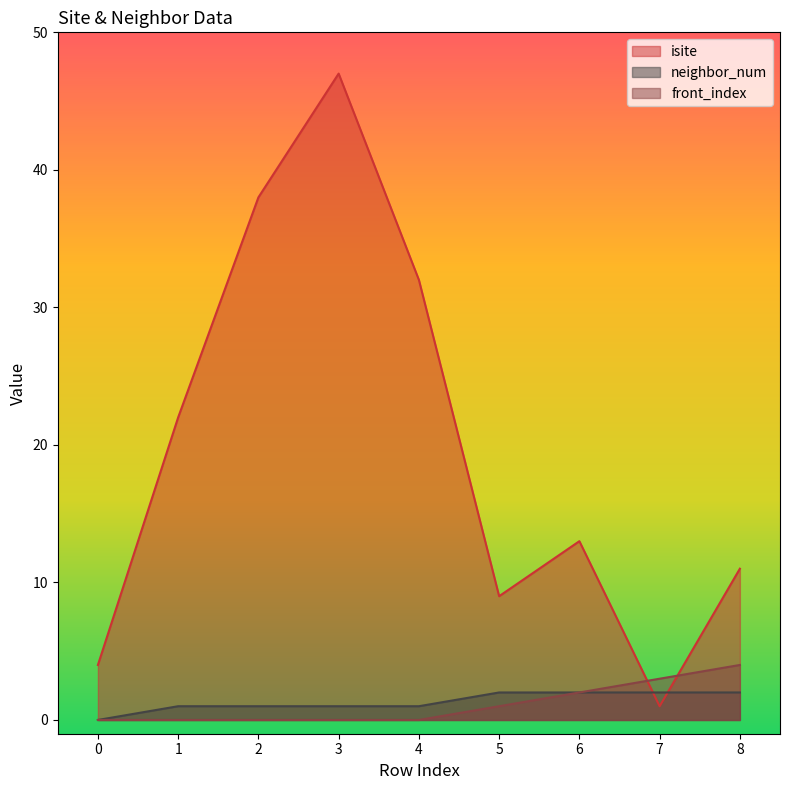

The value of front_index at 7 is 3. True or false?

True